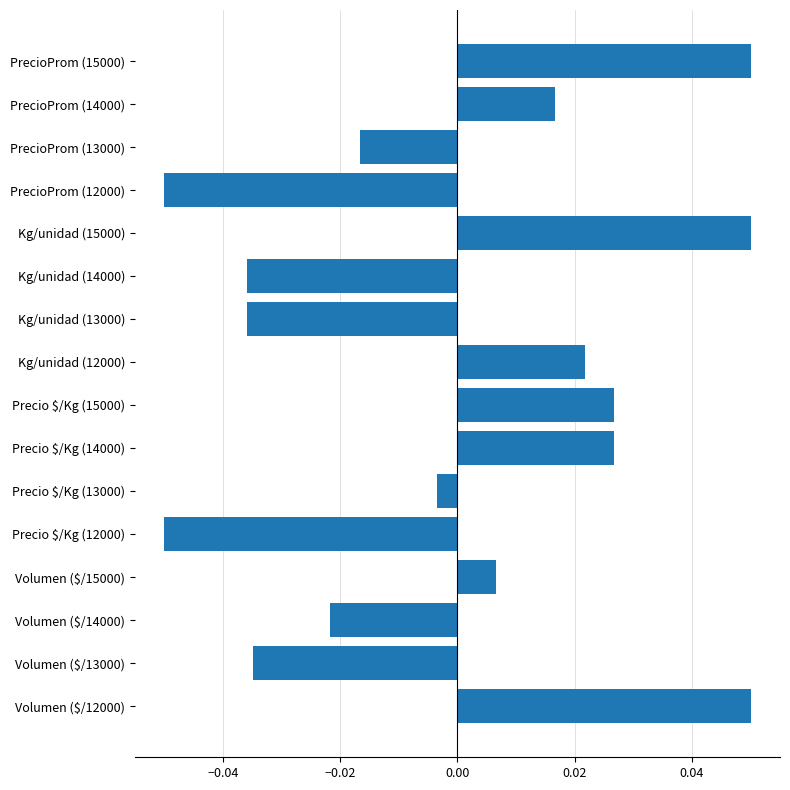

Which has a higher value, Kg/unidad (15000) or Volumen ($/14000)?

Kg/unidad (15000)